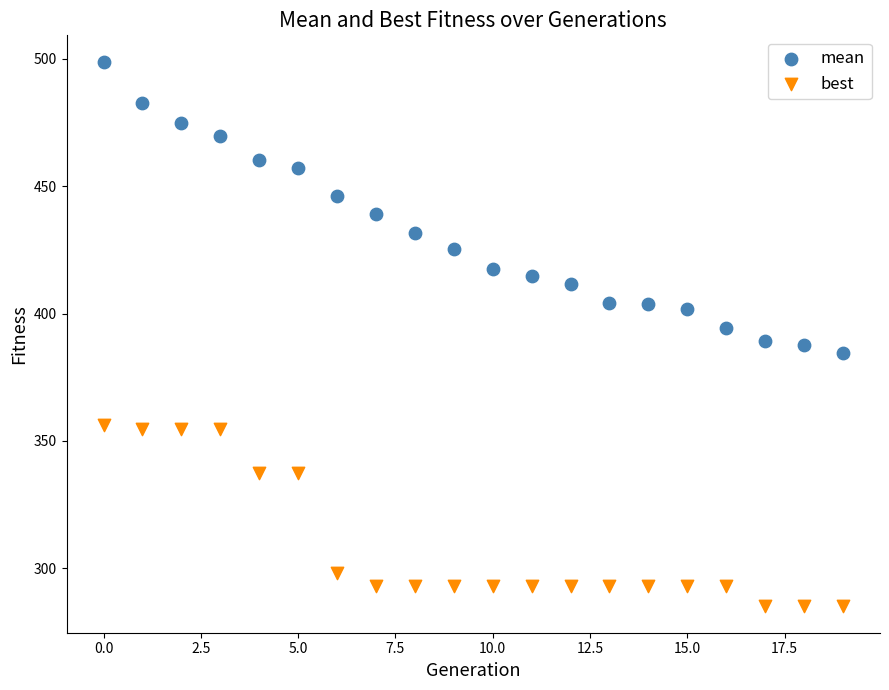

Across all data points, what is the range of Y values (max minus min)?

213.1